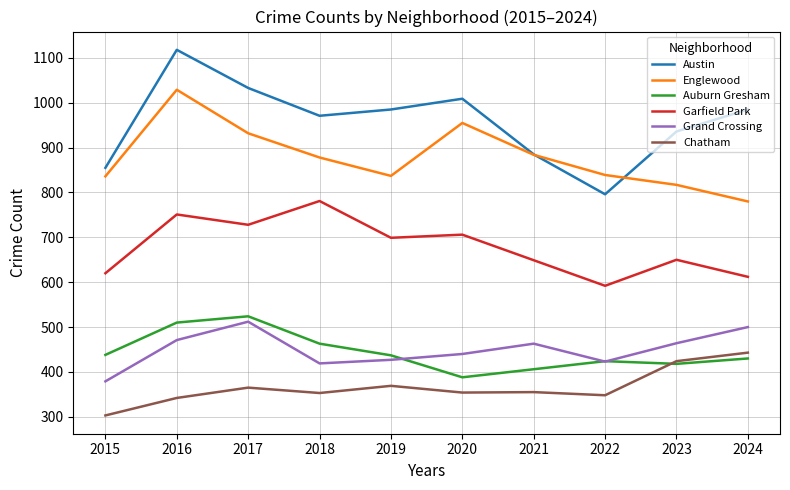

True or false: Auburn Gresham has a value of 437 at 2019.

True